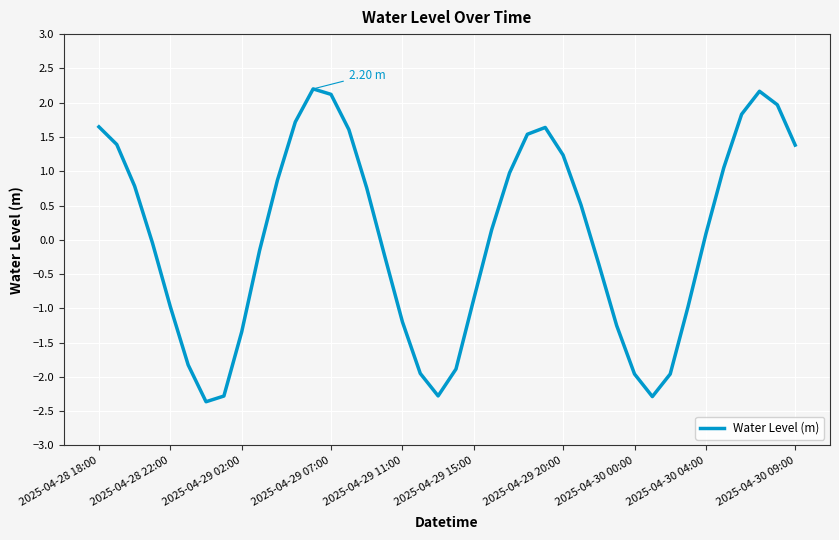

Does the chart have visible grid lines?

Yes